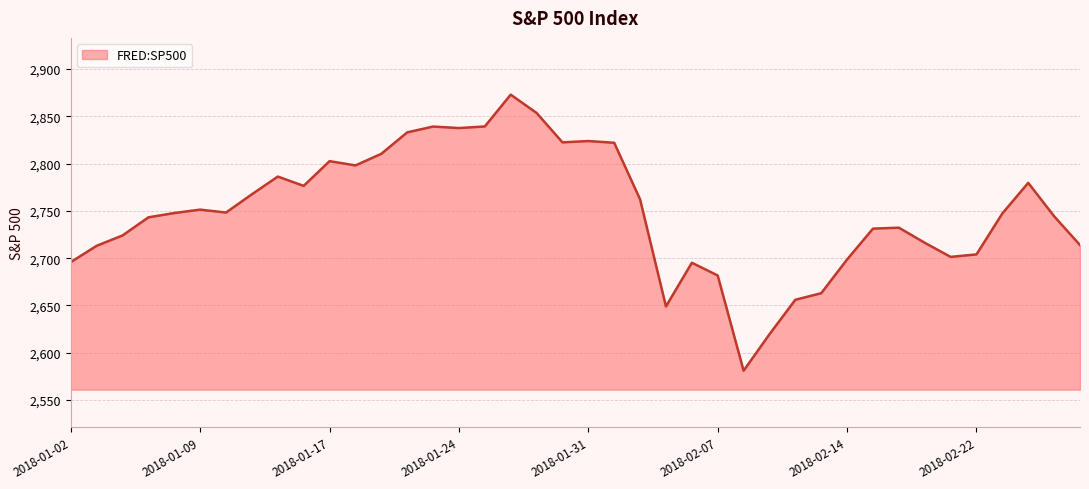

What is the maximum value shown in the chart?

2872.9